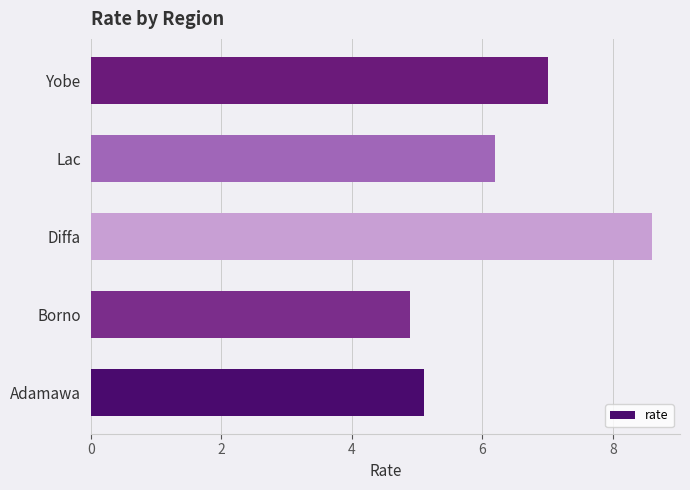

Between Yobe and Borno, which is larger?

Yobe